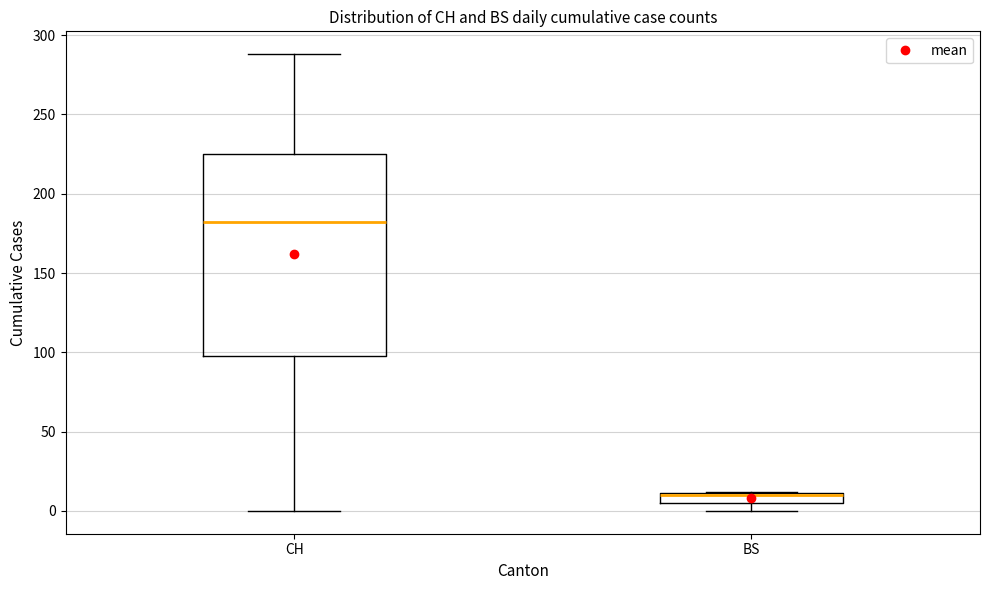

Where is the upper edge of the box for BS on the y-axis? The values are not printed on the chart, so give them approximately, as read against the axis.

10